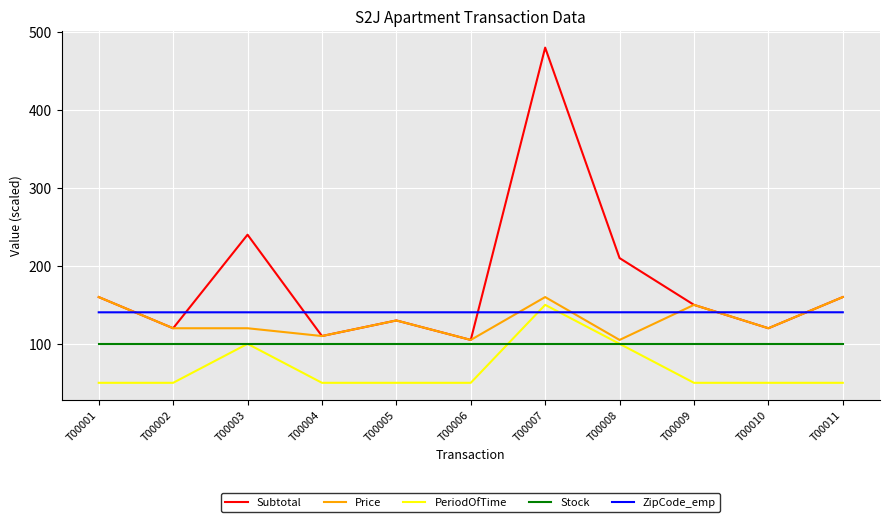

What value does the Subtotal series have at T00009?

150.0